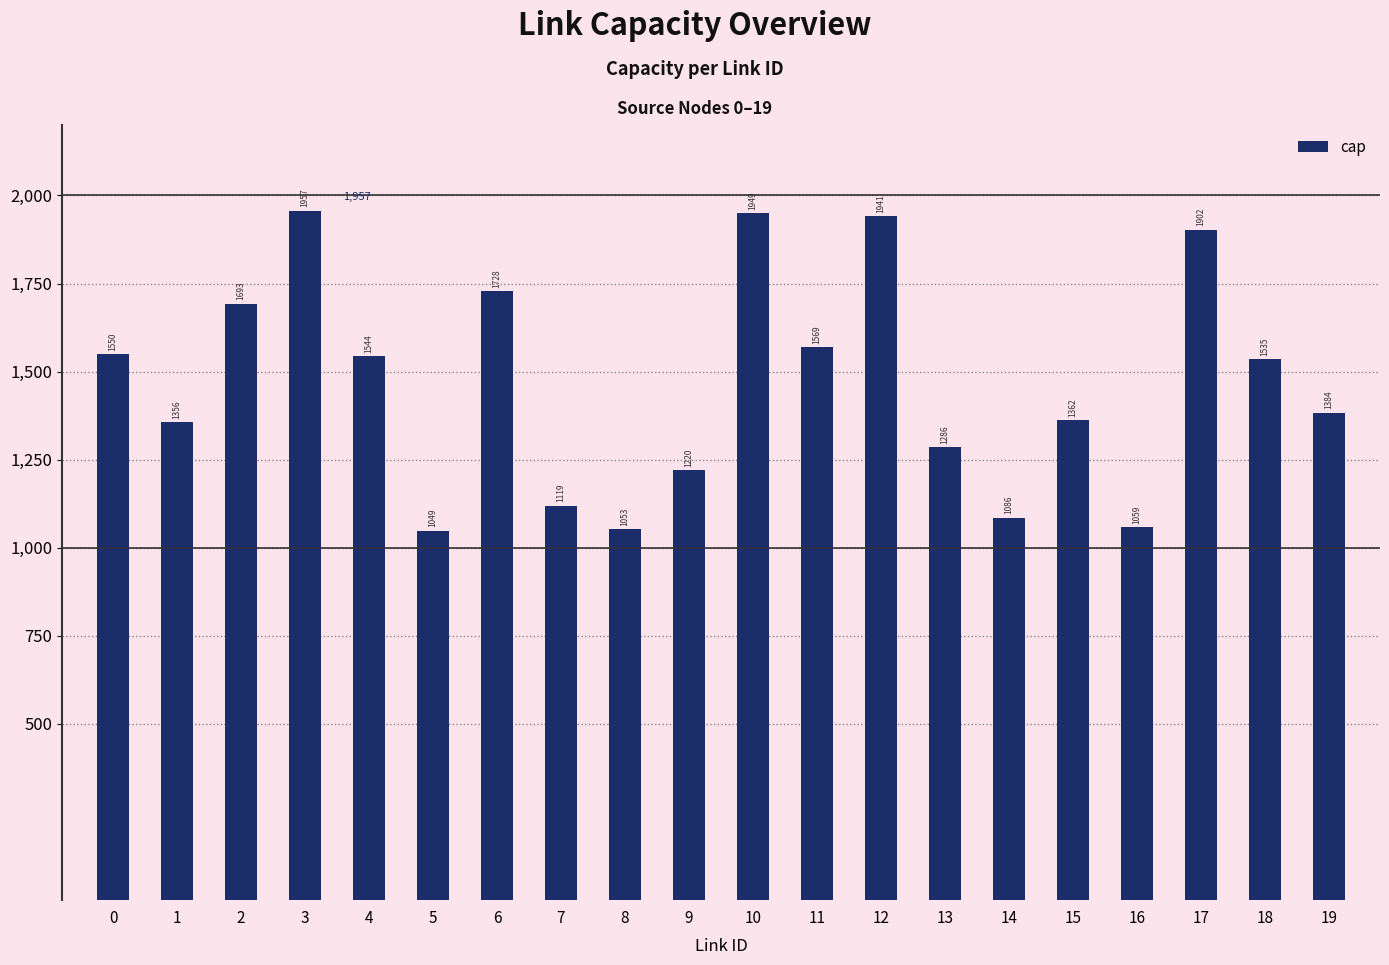

What is the sum of all values?

29342